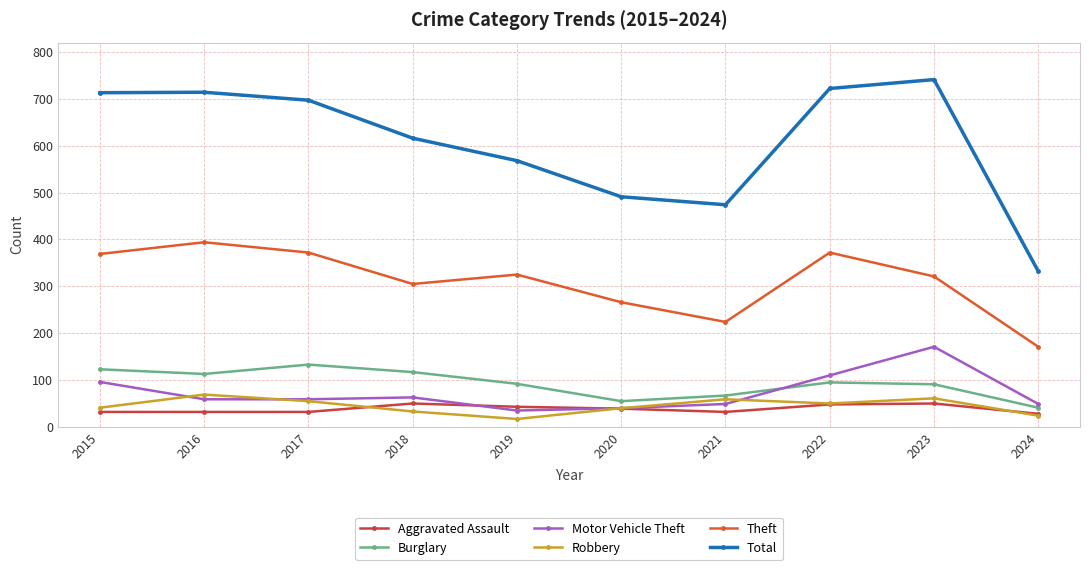

Which series has the largest range (max minus min)?

Total